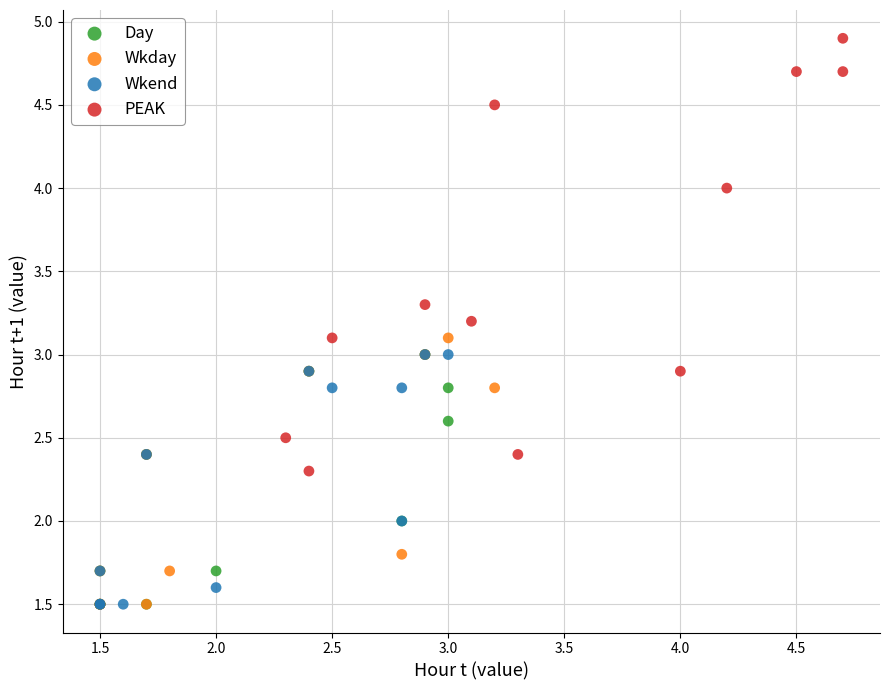

Which series has the widest spread of Y values?

PEAK